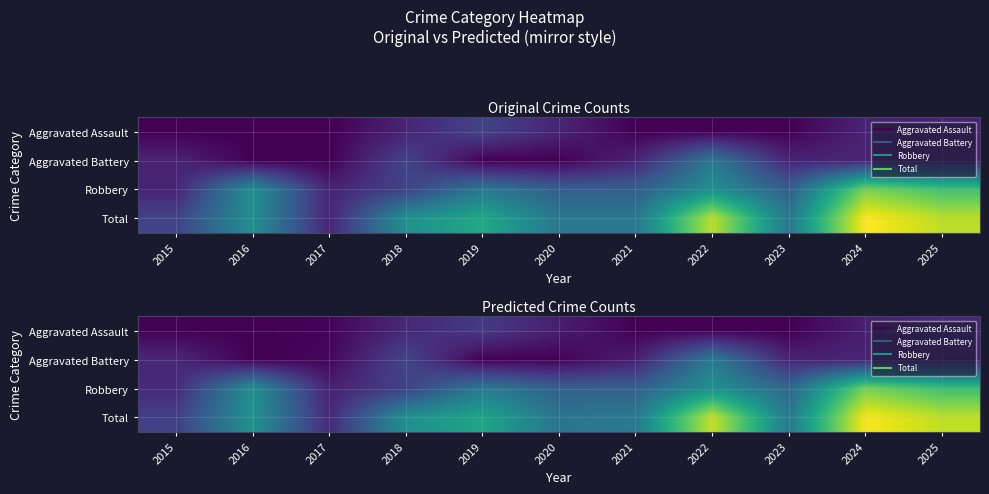

What is the spread (max minus min) of values at 2025?

8.1